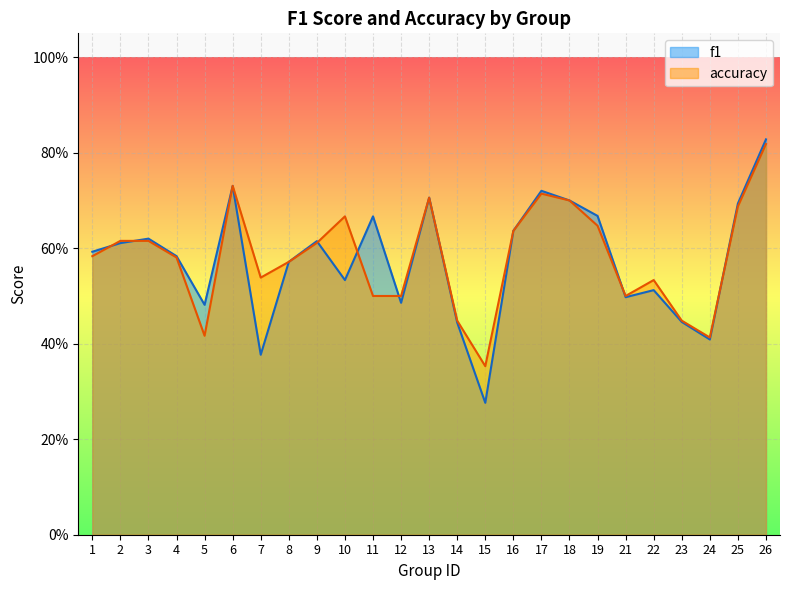

List the series in order of their peak value, lowest first.

accuracy, f1